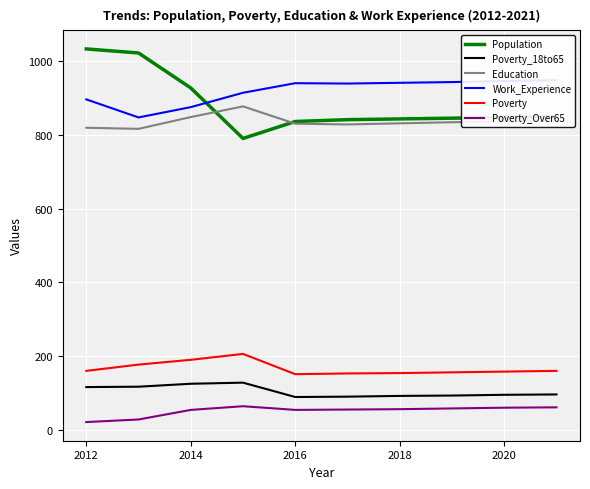

The Poverty series shows 268 at 2012. True or false?

False